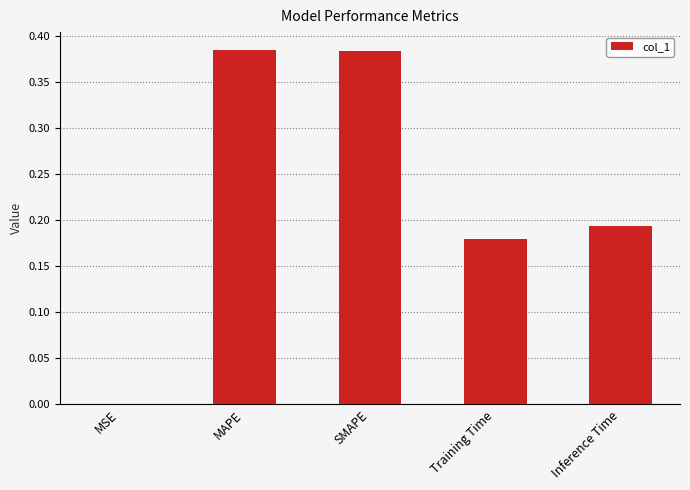

Which has a higher value, MSE or Training Time?

Training Time